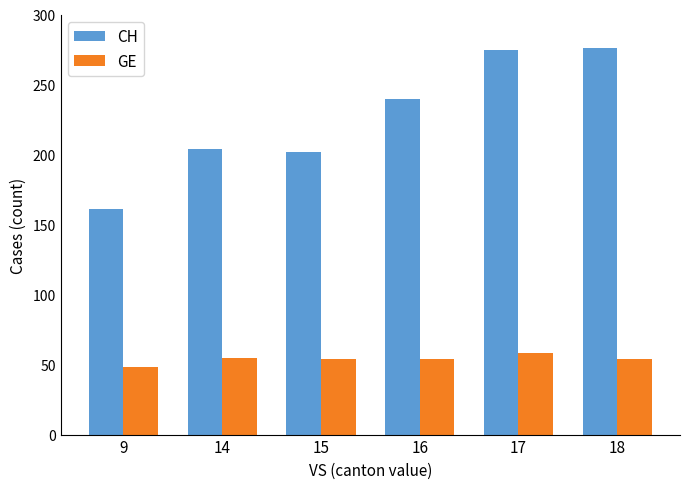

How many bars are there in total?

12